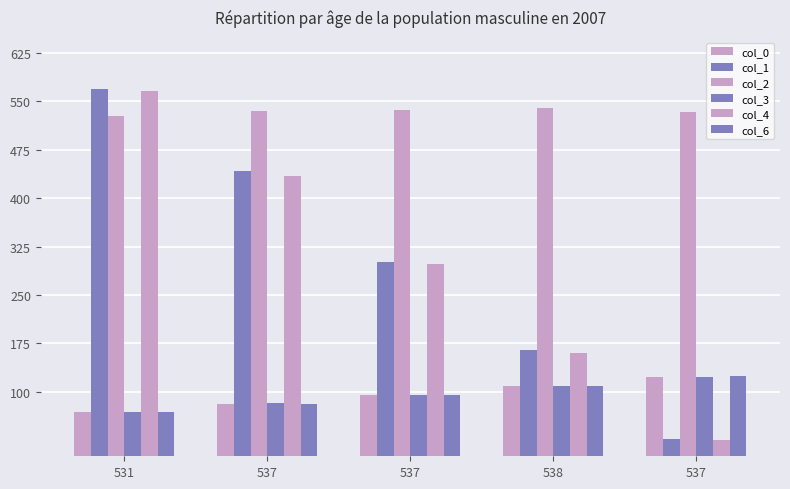

How many data points does each series have?

5